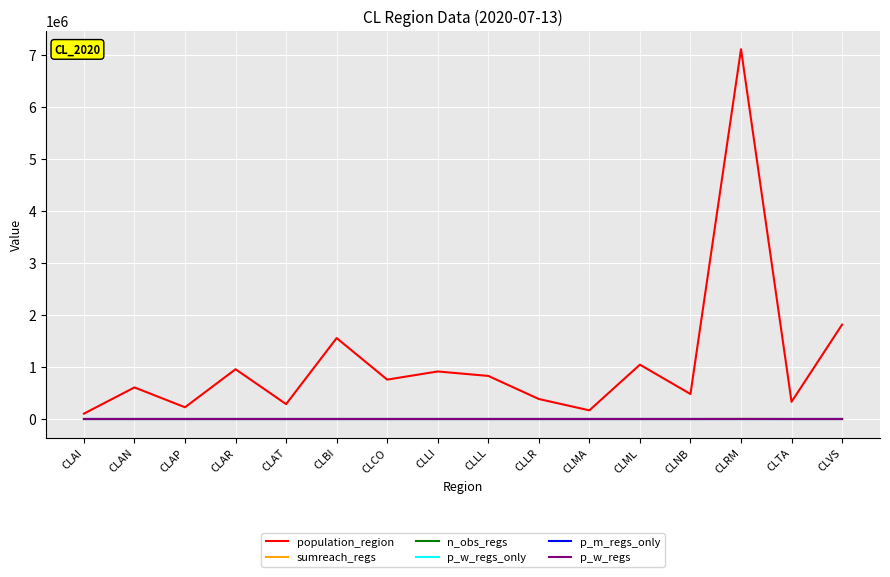

Is this an area chart (filled region under the line)?

No